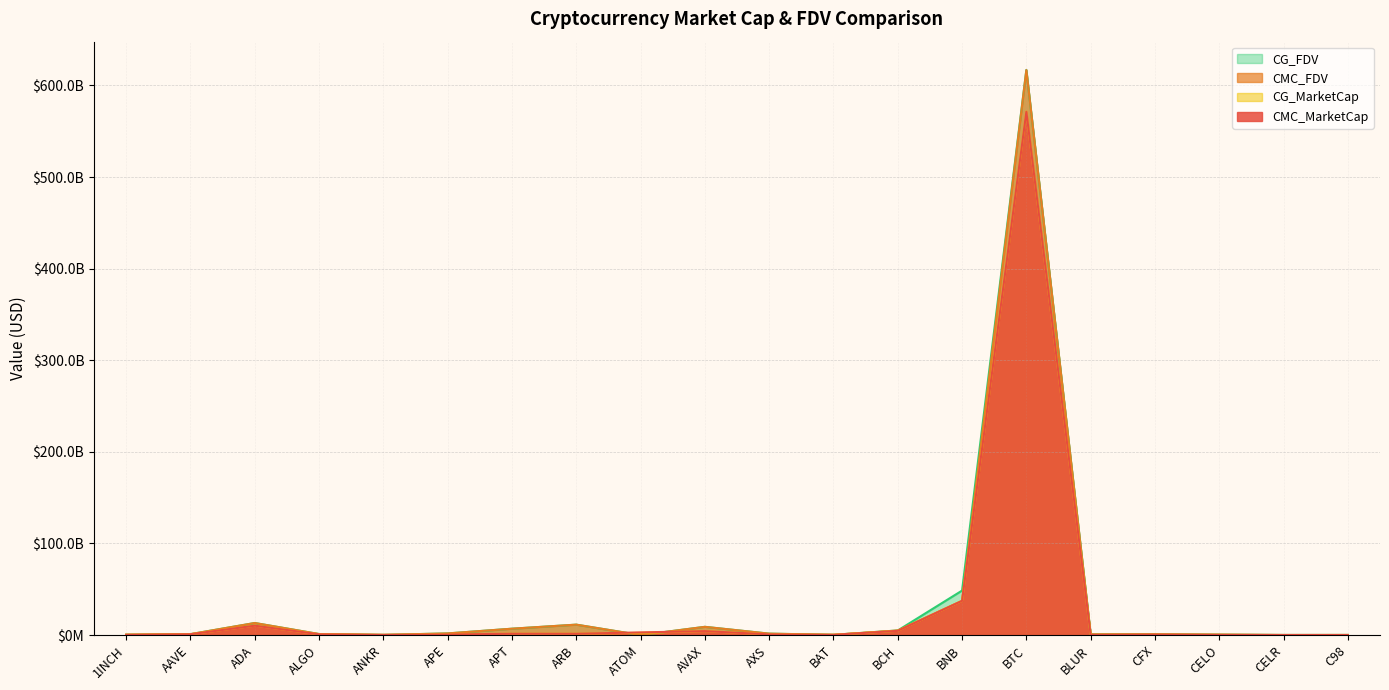

How many lines are shown in the chart?

4